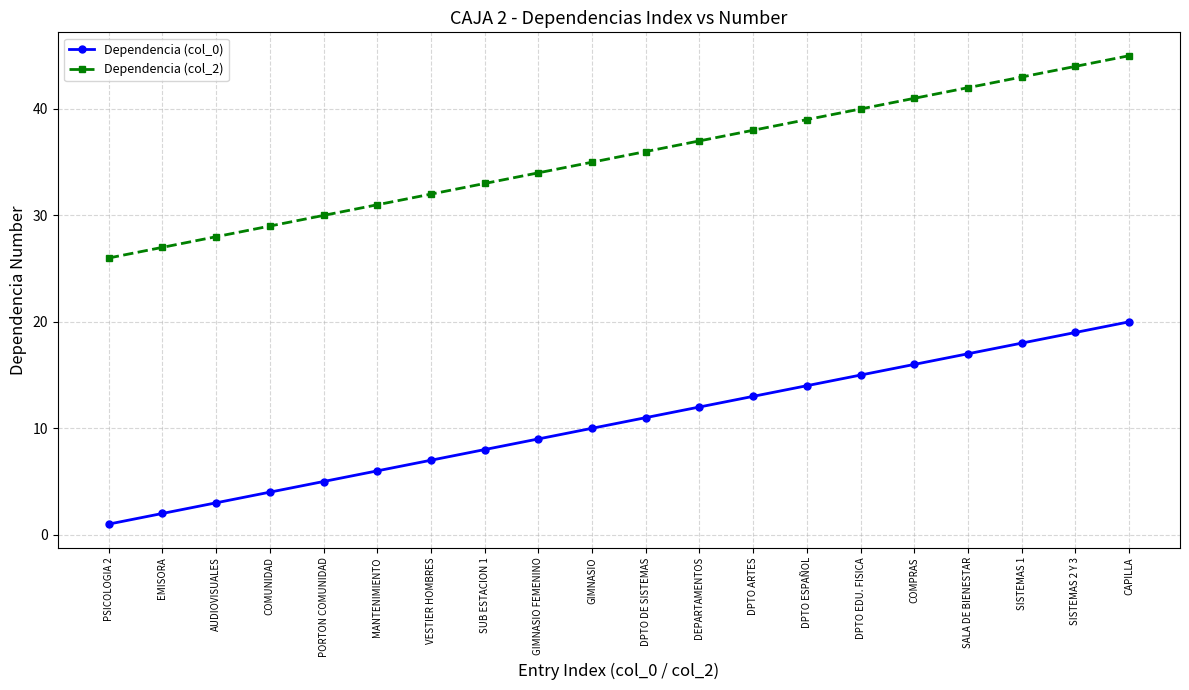

At which category does the chart reach its minimum across all series?

PSICOLOGIA 2